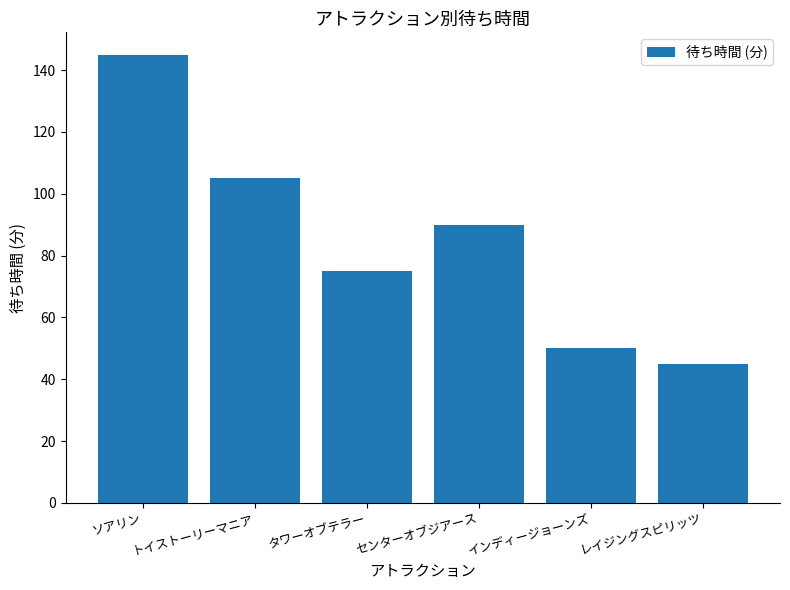

At which category does the chart reach its peak across all series?

ソアリン